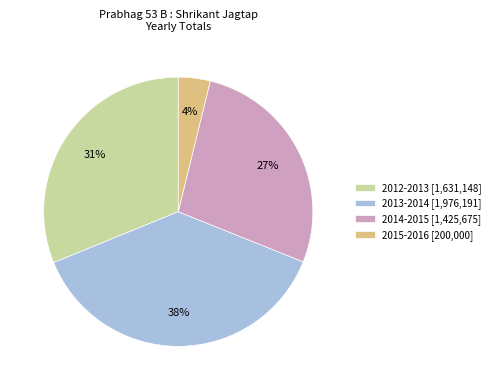

Count the number of slices in the pie.

4